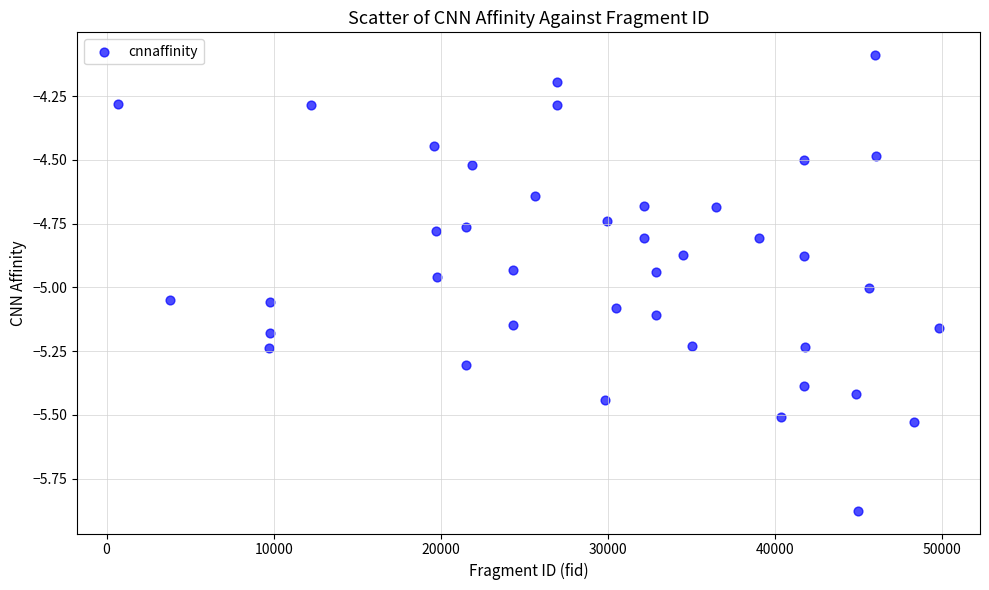

What Y value in the scatter plot is closest to -4?

-4.1